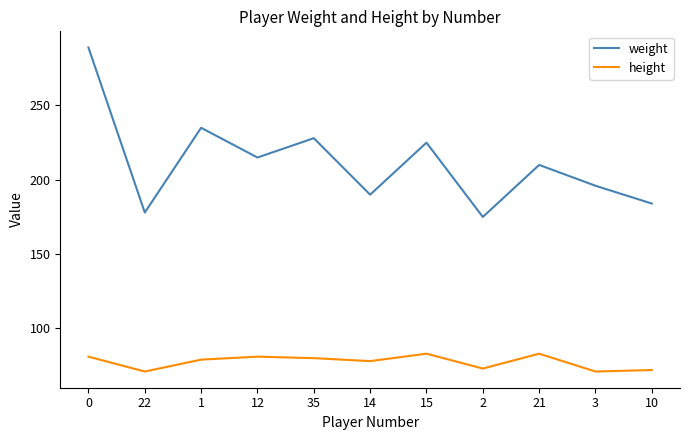

True or false: weight and height cross at least once.

False